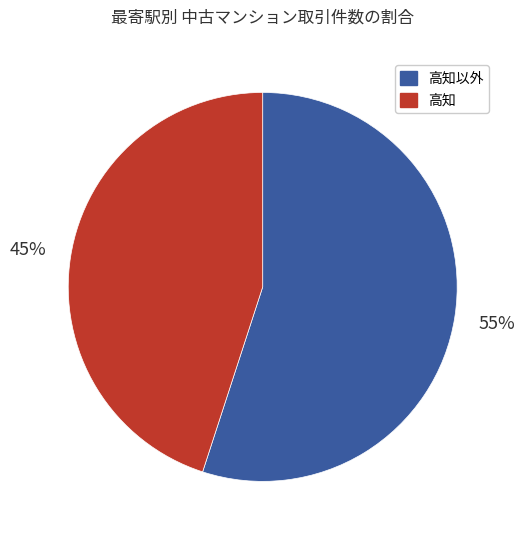

To the nearest percent, what is the average slice percentage?

50%